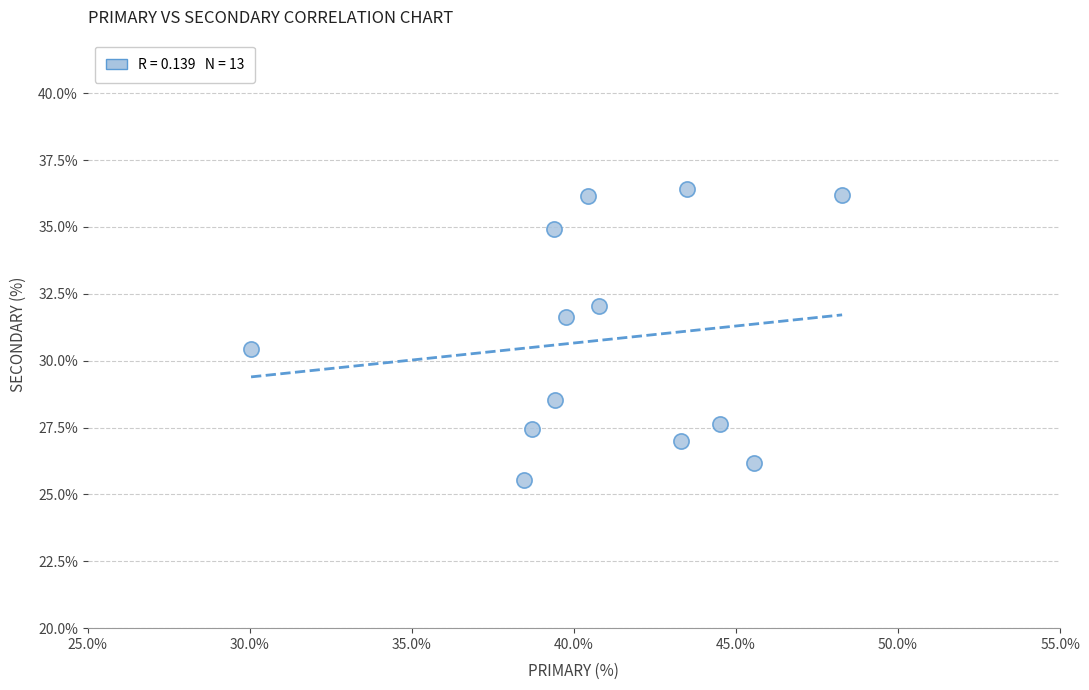

What is the range of X values (max minus min)?

18.2